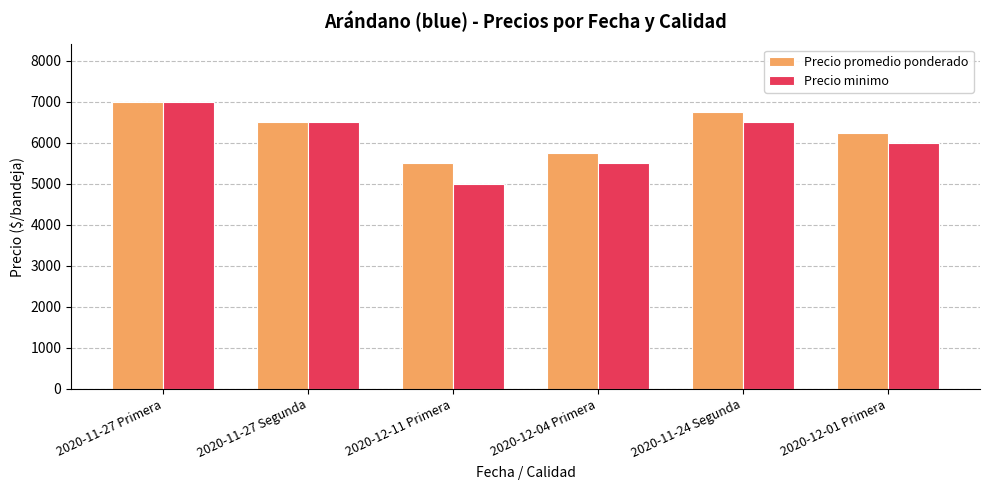

At which label is Precio promedio ponderado closest to 6250?

2020-12-01 Primera